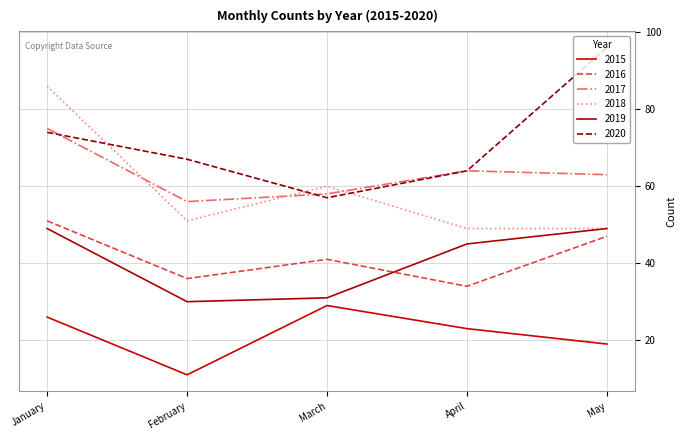

List the labels in order of 2016 value, largest first.

January, May, March, February, April